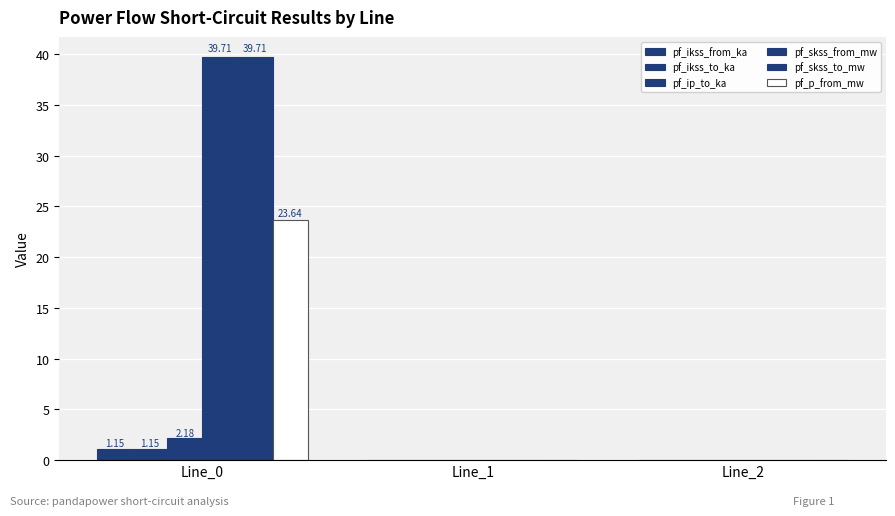

Between Line_0 and Line_2, which series saw the biggest shift?

pf_skss_from_mw